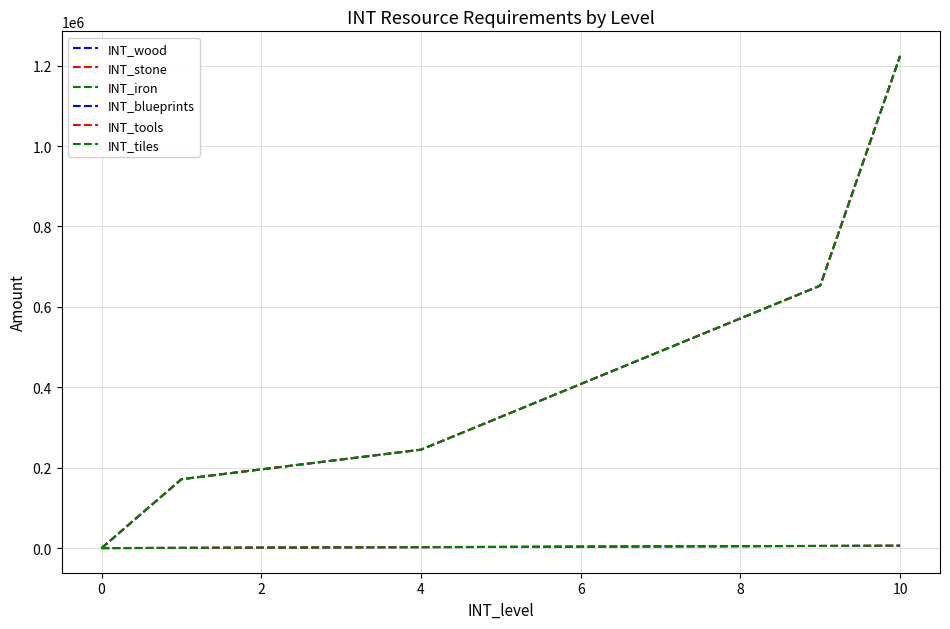

True or false: INT_stone and INT_blueprints cross at least once.

False